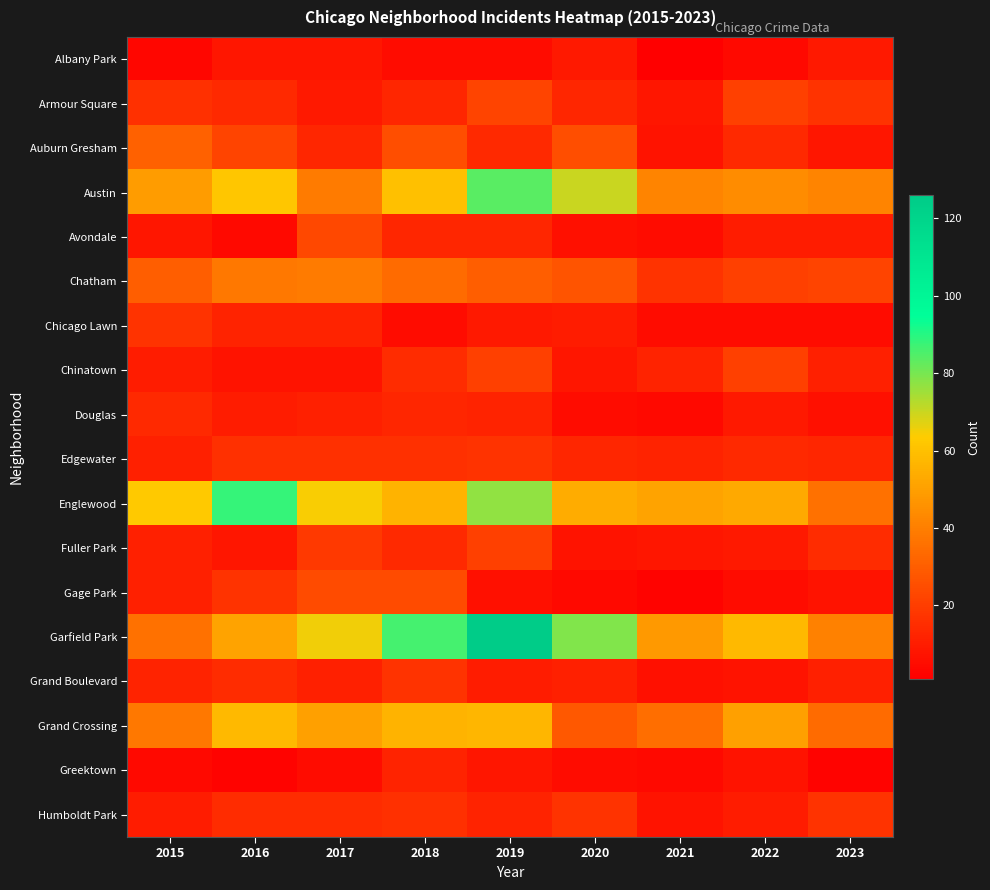

Which series has the largest total across all categories?

Garfield Park